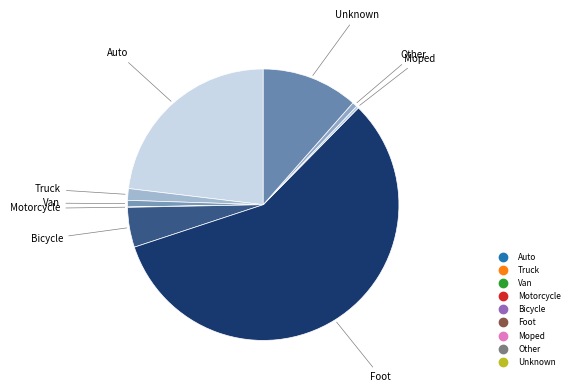

Rank the categories by value from highest to lowest.

Foot, Auto, Unknown, Bicycle, Truck, Van, Other, Moped, Motorcycle